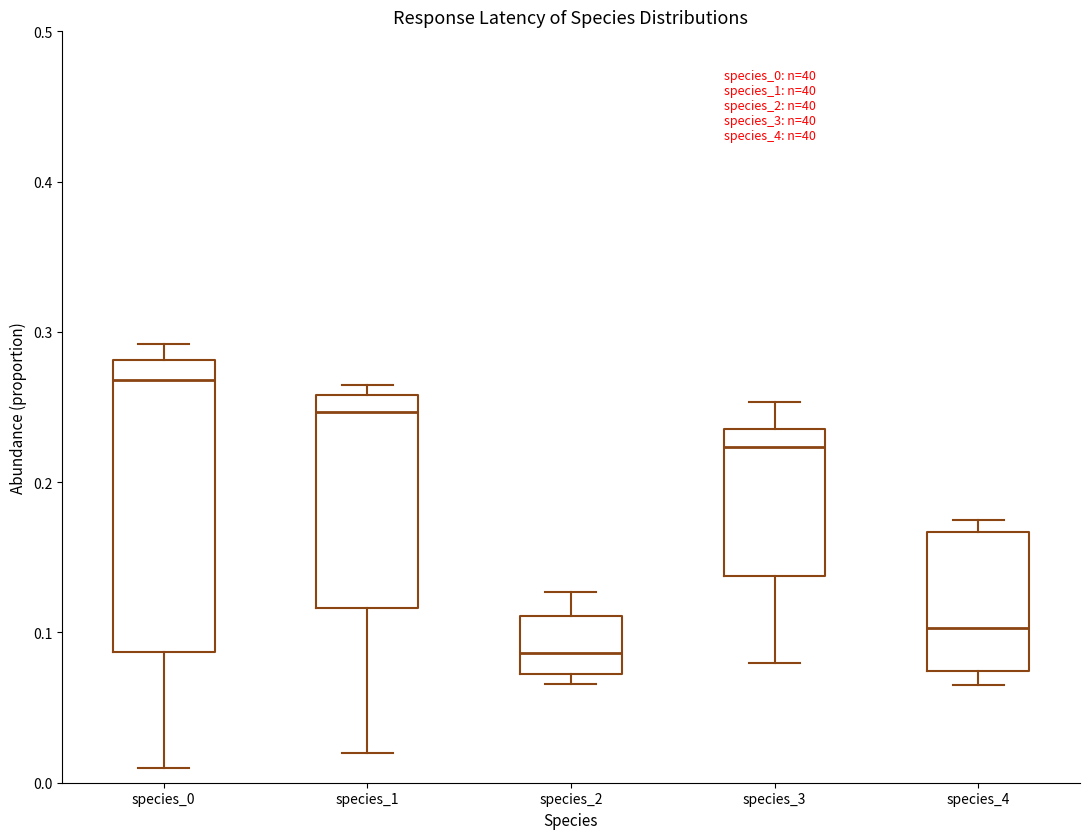

Comparing the boxes themselves (not the whiskers), which one is the tallest?

species_0